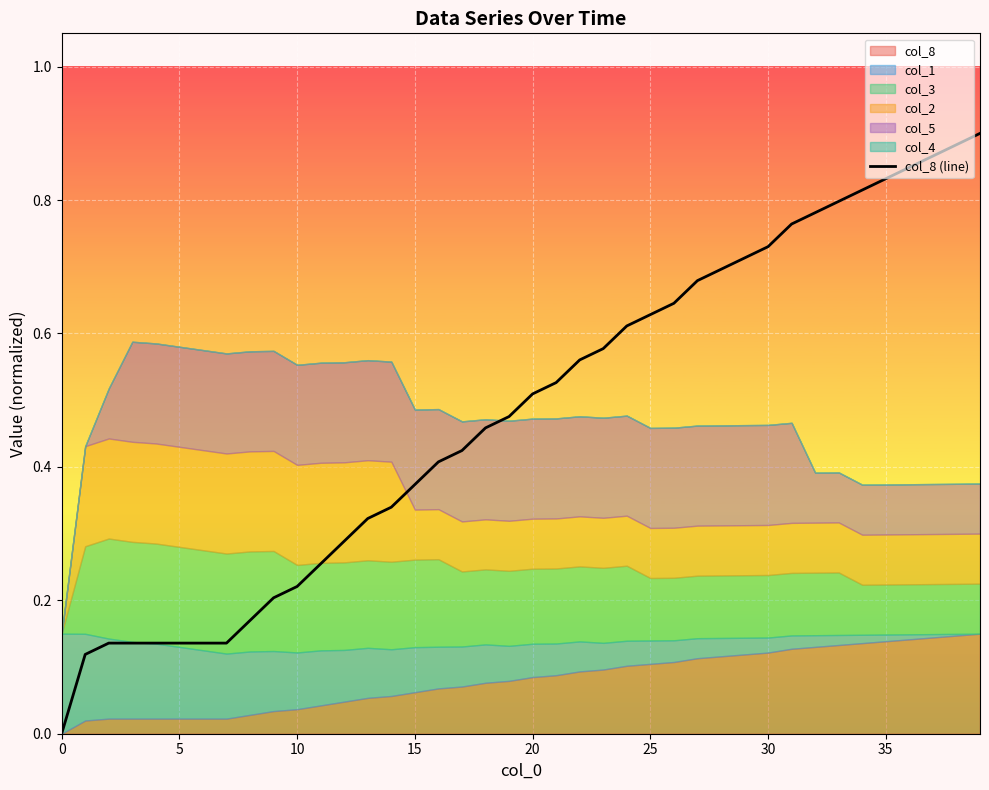

Which has a higher value, 39 or 17?

39